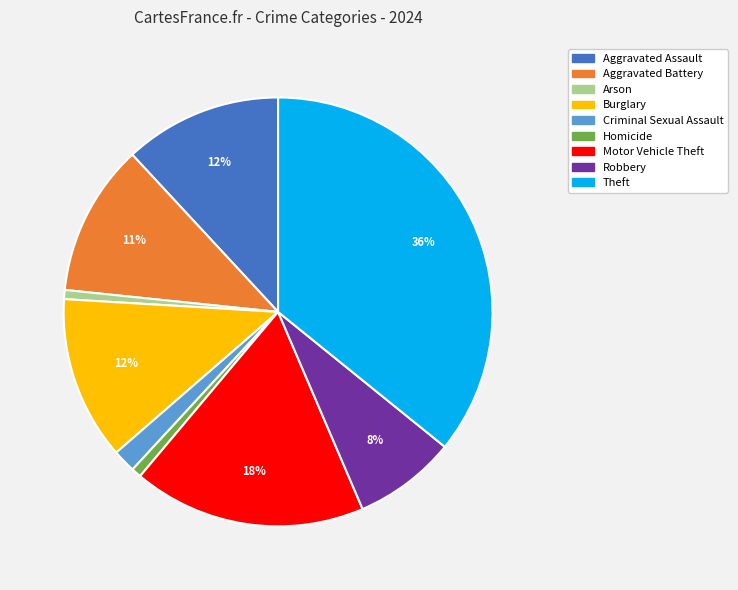

Is the sum of Criminal Sexual Assault and Aggravated Battery greater than half?

No